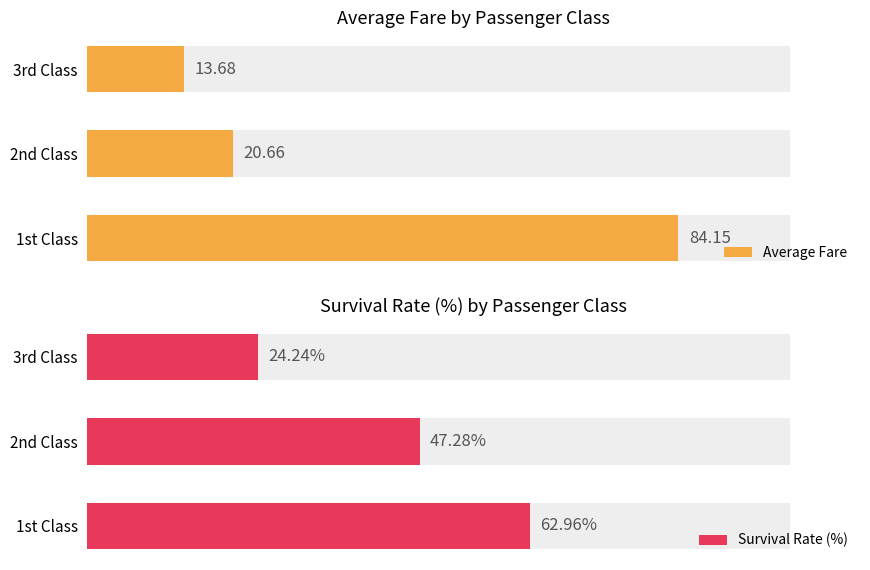

What are all the series names shown in the legend?

Average Fare, Survival Rate (%)